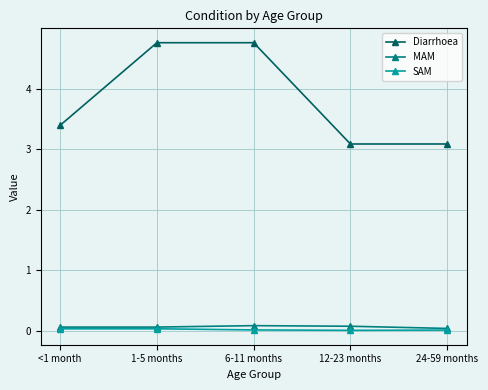

Which series has the largest range (max minus min)?

Diarrhoea